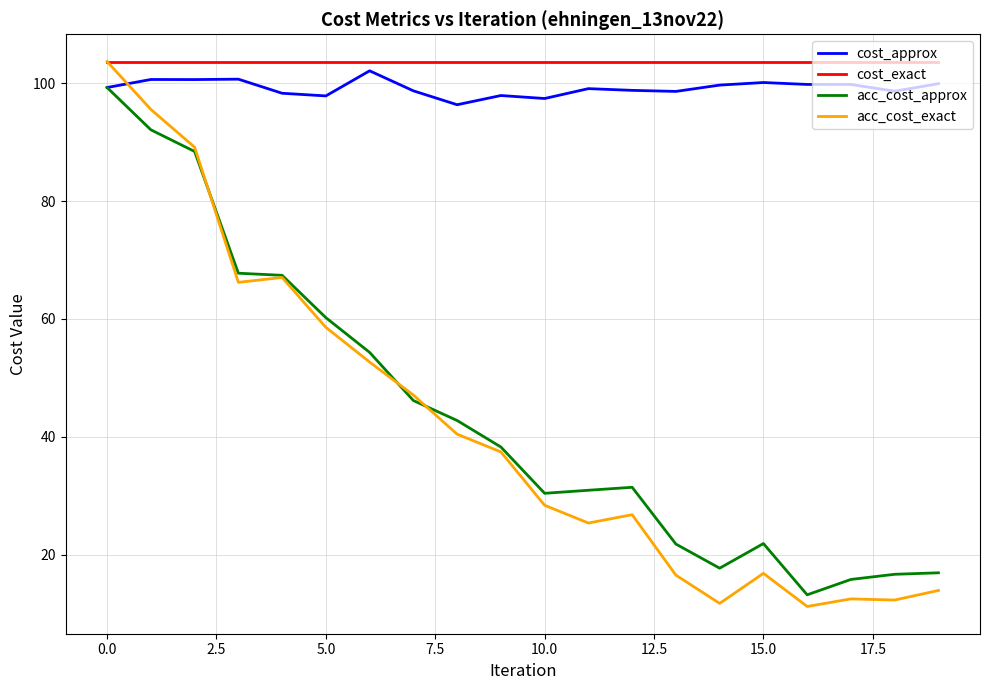

What is the maximum value shown in the chart?

103.7